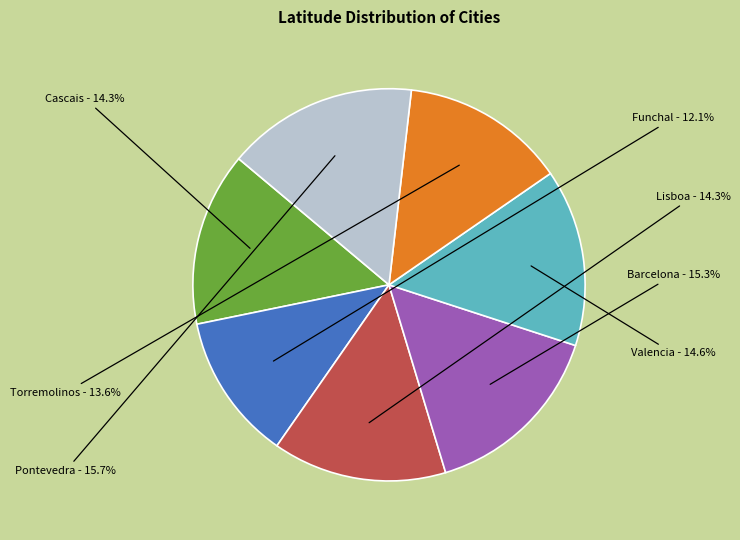

What percentage is the Barcelona slice, to the nearest percent?

15%